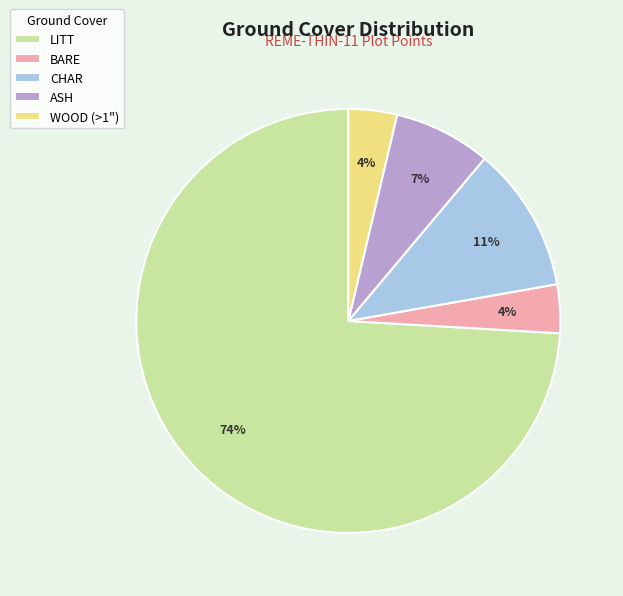

Do ASH and LITT together represent more than half of the pie?

Yes